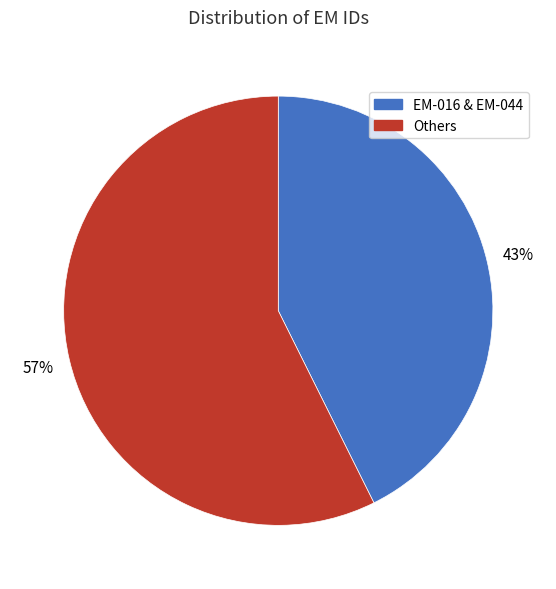

Is Others the majority of the pie?

Yes